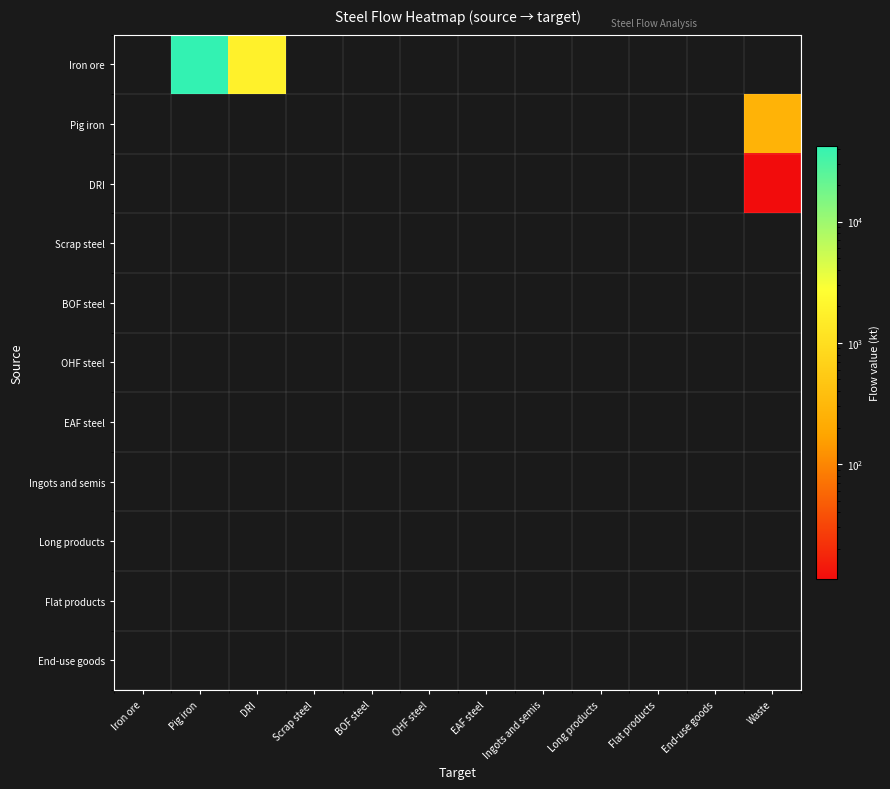

Reading left to right, what are all the values shown in this chart?

Iron ore: Iron ore=0.0	Pig iron=42353.3	DRI=1777.6	Scrap steel=0.0	BOF steel=0.0	OHF steel=0.0	EAF steel=0.0	Ingots and semis=0.0	Long products=0.0	Flat products=0.0	End-use goods=0.0	Waste=0.0
Pig iron: Iron ore=0.0	Pig iron=0.0	DRI=0.0	Scrap steel=0.0	BOF steel=0.0	OHF steel=0.0	EAF steel=0.0	Ingots and semis=0.0	Long products=0.0	Flat products=0.0	End-use goods=0.0	Waste=266.8
DRI: Iron ore=0.0	Pig iron=0.0	DRI=0.0	Scrap steel=0.0	BOF steel=0.0	OHF steel=0.0	EAF steel=0.0	Ingots and semis=0.0	Long products=0.0	Flat products=0.0	End-use goods=0.0	Waste=11.2
Scrap steel: Iron ore=0.0	Pig iron=0.0	DRI=0.0	Scrap steel=0.0	BOF steel=0.0	OHF steel=0.0	EAF steel=0.0	Ingots and semis=0.0	Long products=0.0	Flat products=0.0	End-use goods=0.0	Waste=0.0
BOF steel: Iron ore=0.0	Pig iron=0.0	DRI=0.0	Scrap steel=0.0	BOF steel=0.0	OHF steel=0.0	EAF steel=0.0	Ingots and semis=0.0	Long products=0.0	Flat products=0.0	End-use goods=0.0	Waste=0.0
OHF steel: Iron ore=0.0	Pig iron=0.0	DRI=0.0	Scrap steel=0.0	BOF steel=0.0	OHF steel=0.0	EAF steel=0.0	Ingots and semis=0.0	Long products=0.0	Flat products=0.0	End-use goods=0.0	Waste=0.0
EAF steel: Iron ore=0.0	Pig iron=0.0	DRI=0.0	Scrap steel=0.0	BOF steel=0.0	OHF steel=0.0	EAF steel=0.0	Ingots and semis=0.0	Long products=0.0	Flat products=0.0	End-use goods=0.0	Waste=0.0
Ingots and semis: Iron ore=0.0	Pig iron=0.0	DRI=0.0	Scrap steel=0.0	BOF steel=0.0	OHF steel=0.0	EAF steel=0.0	Ingots and semis=0.0	Long products=0.0	Flat products=0.0	End-use goods=0.0	Waste=0.0
Long products: Iron ore=0.0	Pig iron=0.0	DRI=0.0	Scrap steel=0.0	BOF steel=0.0	OHF steel=0.0	EAF steel=0.0	Ingots and semis=0.0	Long products=0.0	Flat products=0.0	End-use goods=0.0	Waste=0.0
Flat products: Iron ore=0.0	Pig iron=0.0	DRI=0.0	Scrap steel=0.0	BOF steel=0.0	OHF steel=0.0	EAF steel=0.0	Ingots and semis=0.0	Long products=0.0	Flat products=0.0	End-use goods=0.0	Waste=0.0
End-use goods: Iron ore=0.0	Pig iron=0.0	DRI=0.0	Scrap steel=0.0	BOF steel=0.0	OHF steel=0.0	EAF steel=0.0	Ingots and semis=0.0	Long products=0.0	Flat products=0.0	End-use goods=0.0	Waste=0.0